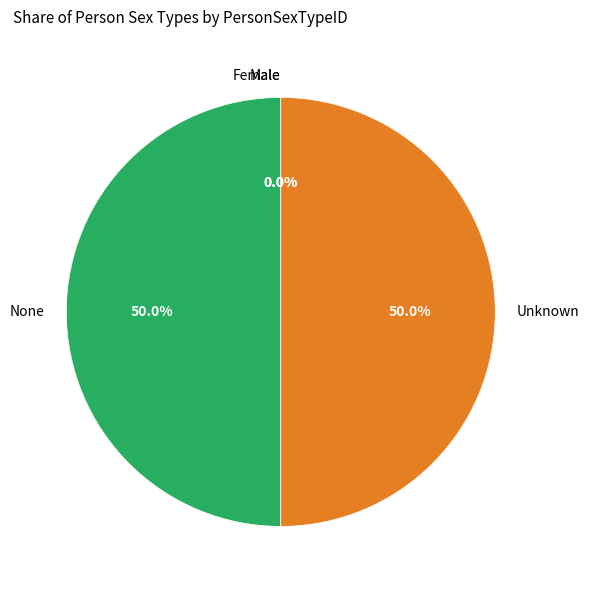

What portion of the pie excludes Unknown?

50.0%